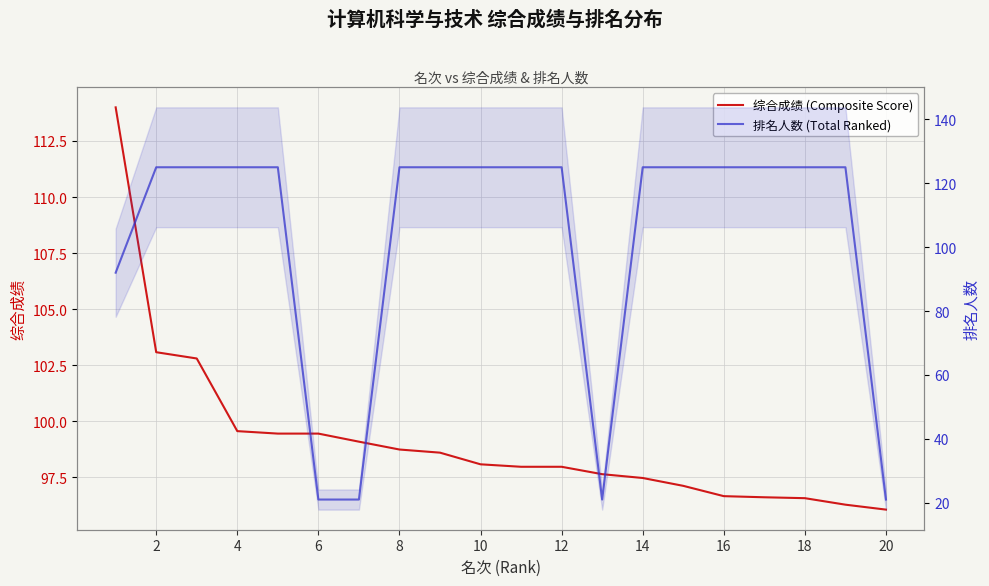

Rank the series at 14 from highest to lowest value.

排名人数 (Total Ranked), 综合成绩 (Composite Score)